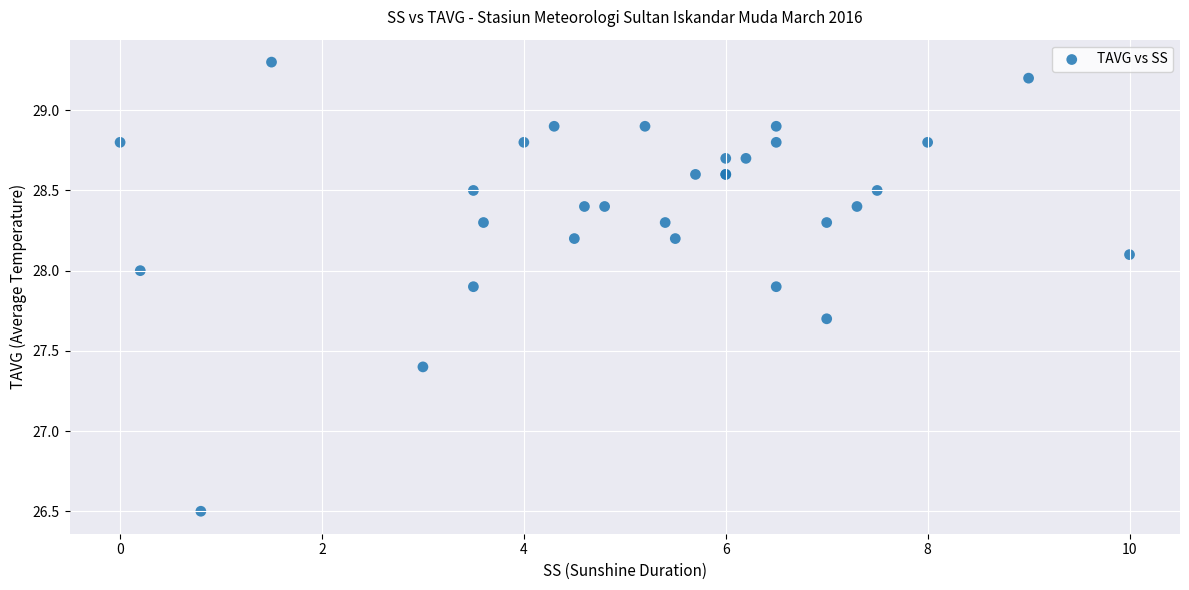

What Y value in the scatter plot is closest to 27?

27.4